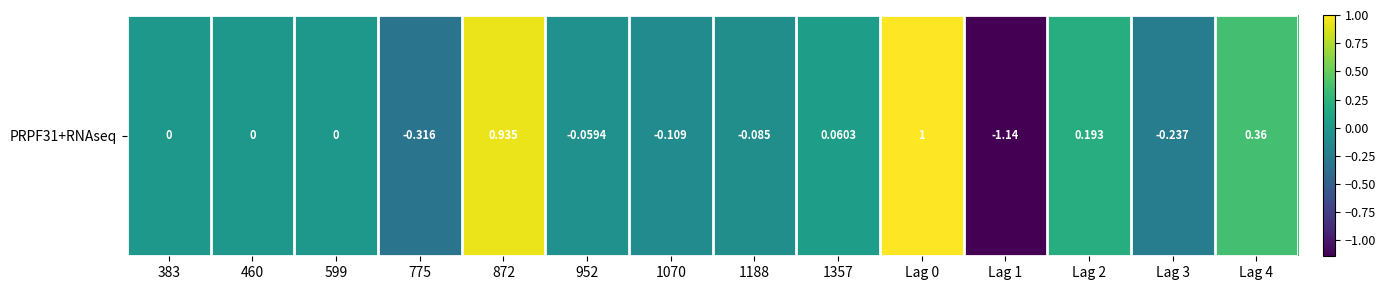

Which has a higher value, Lag 2 or 1070?

Lag 2